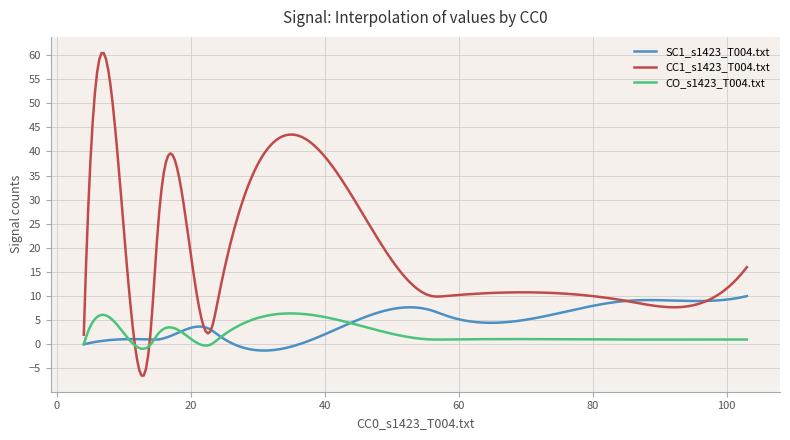

Which series has the largest range (max minus min)?

CC1_s1423_T004.txt